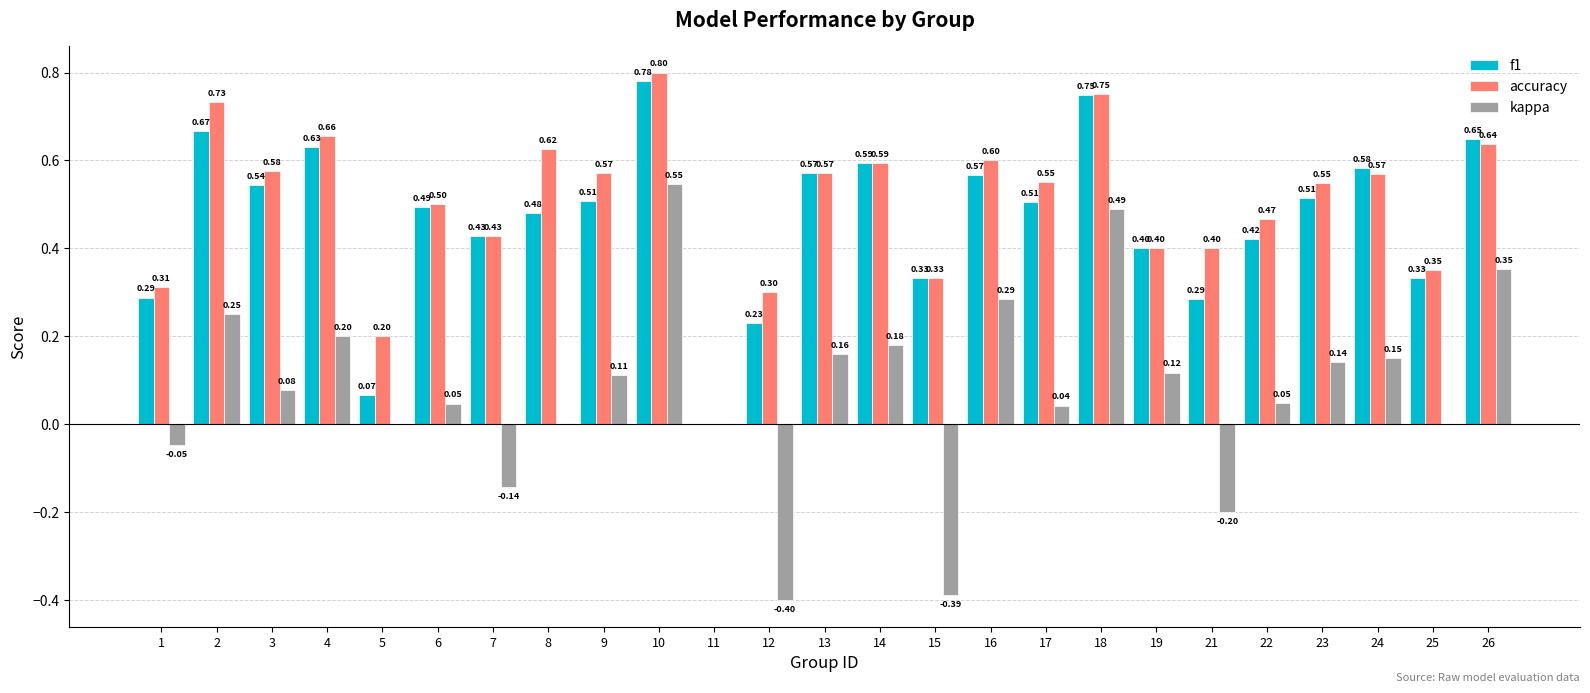

What is the sum of the accuracy values at 15 and 17?

0.9